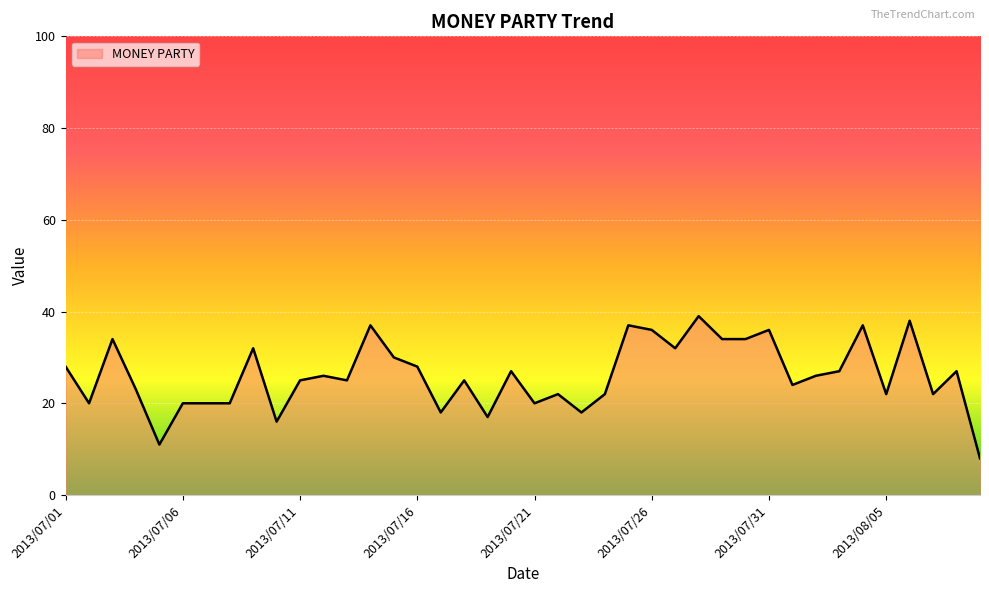

What is the average value?

26